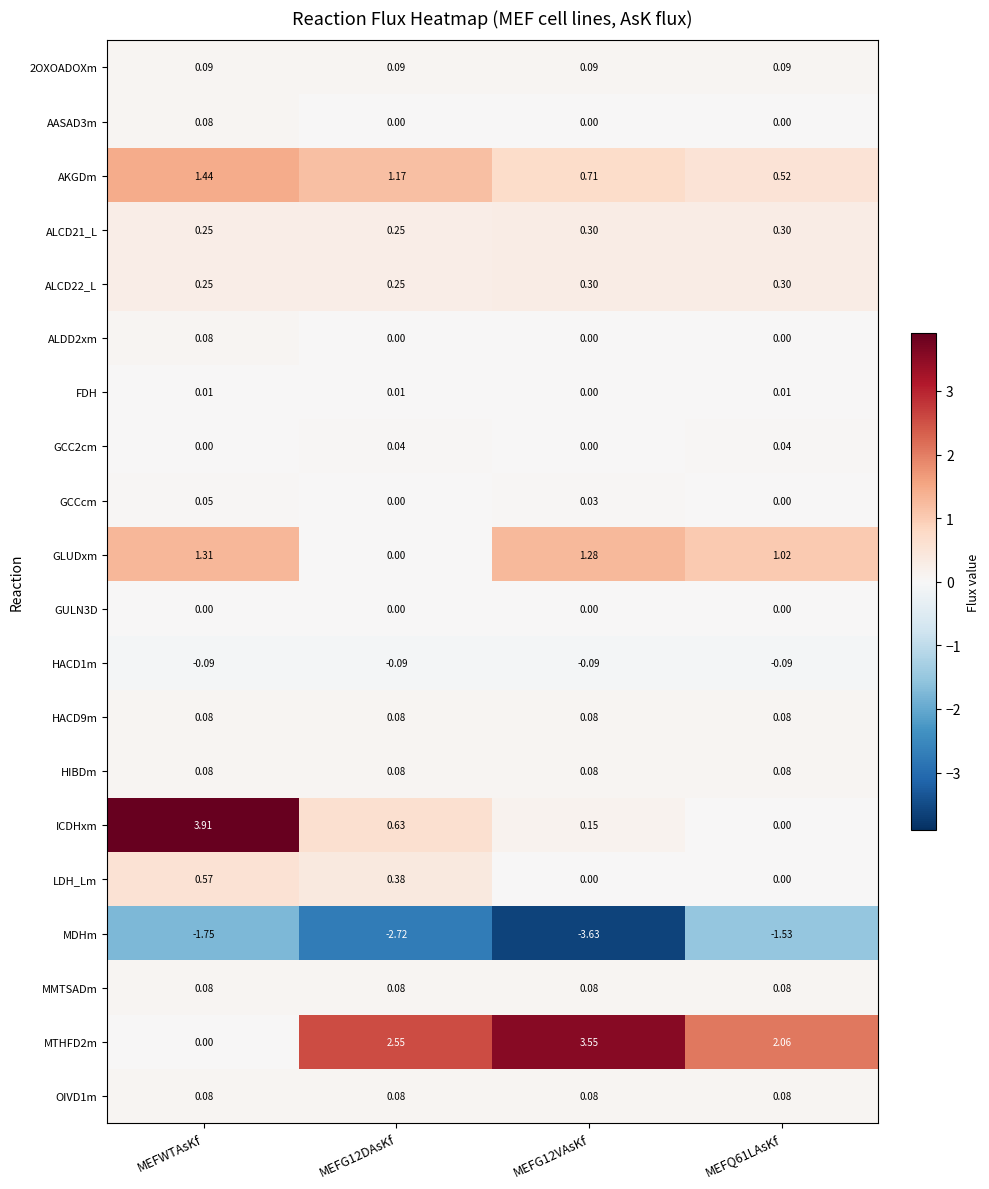

Is the value of HIBDm at MEFG12DAsKf greater than the value of GULN3D at MEFQ61LAsKf?

Yes